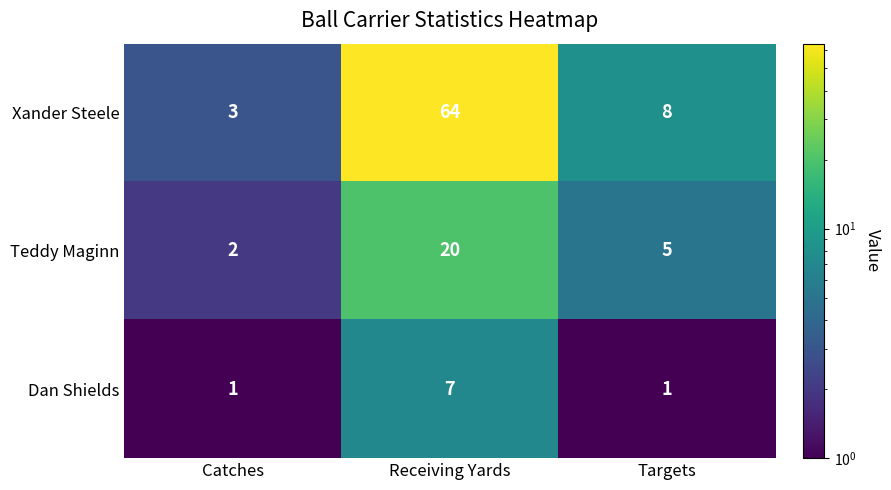

Rank the series by their maximum value, from lowest to highest.

Dan Shields, Teddy Maginn, Xander Steele